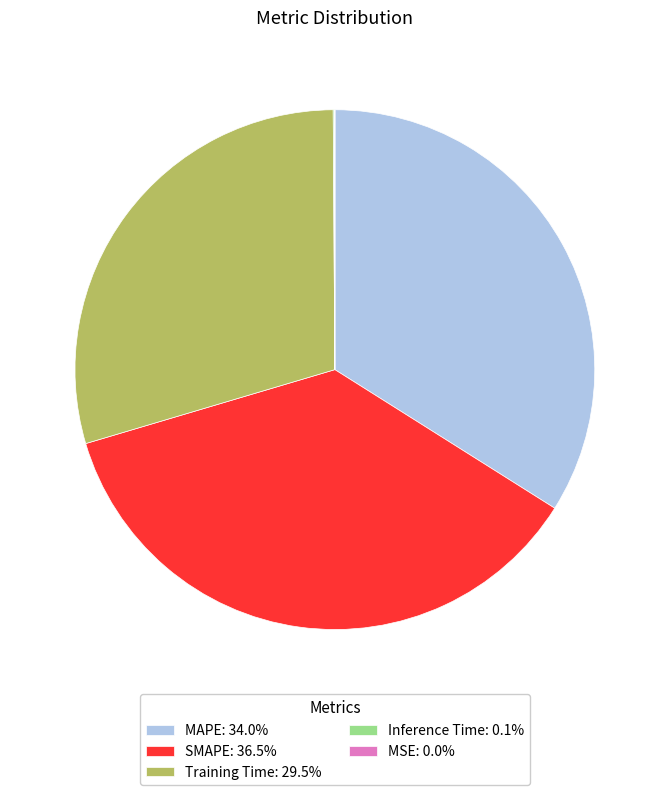

Does MAPE: 34.0% account for over 50% of the chart?

No